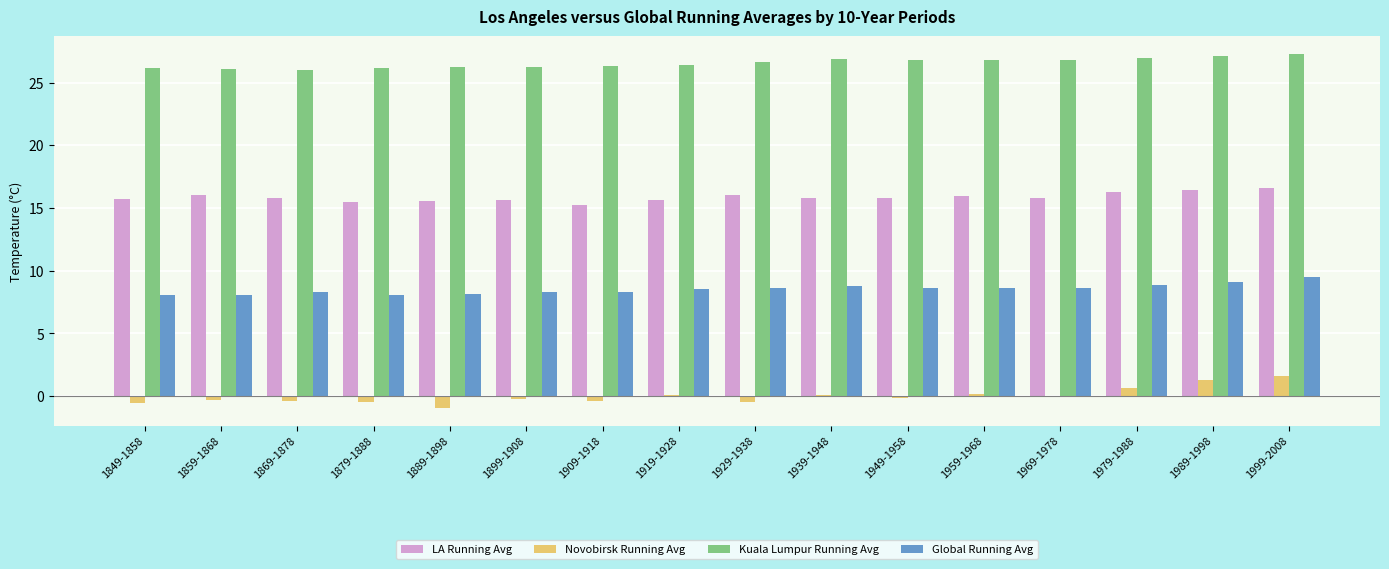

What is the sum of the Kuala Lumpur Running Avg values at 1899-1908 and 1859-1868?

52.4